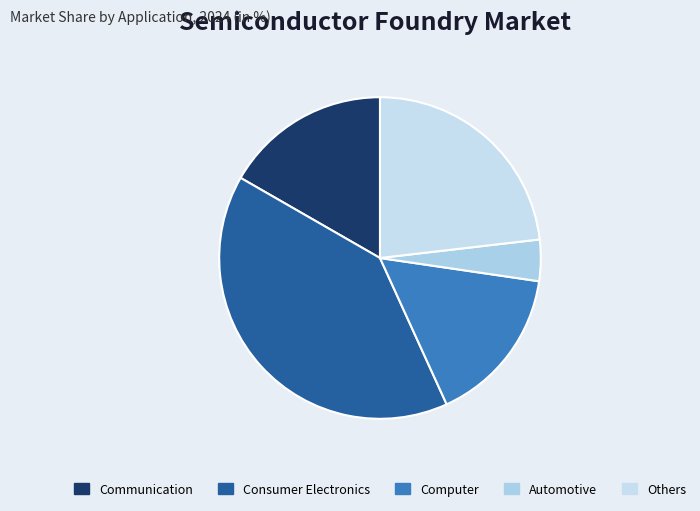

What is the smallest slice in the pie chart?

Automotive